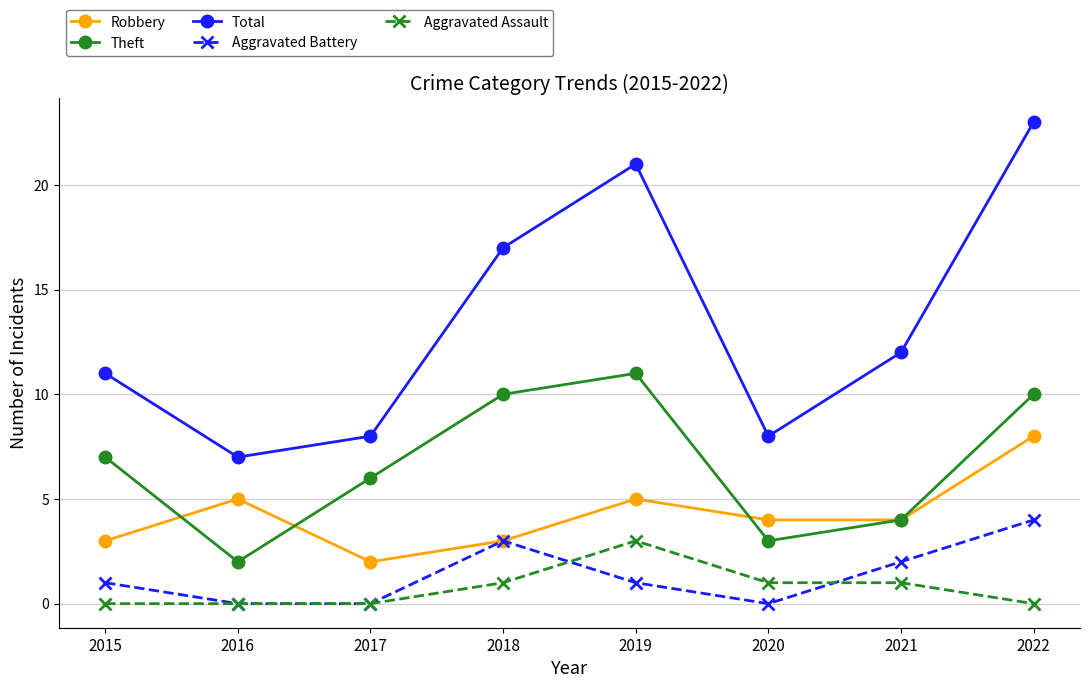

Is it true that Robbery equals 3 at 2015?

True